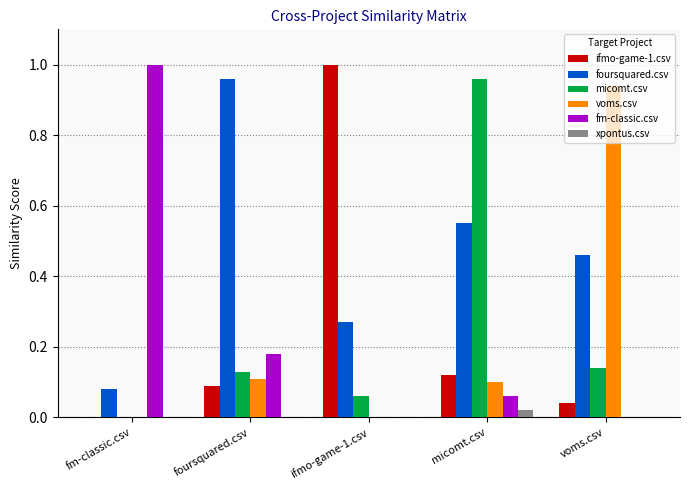

What is the total value across all series at micomt.csv?

1.8